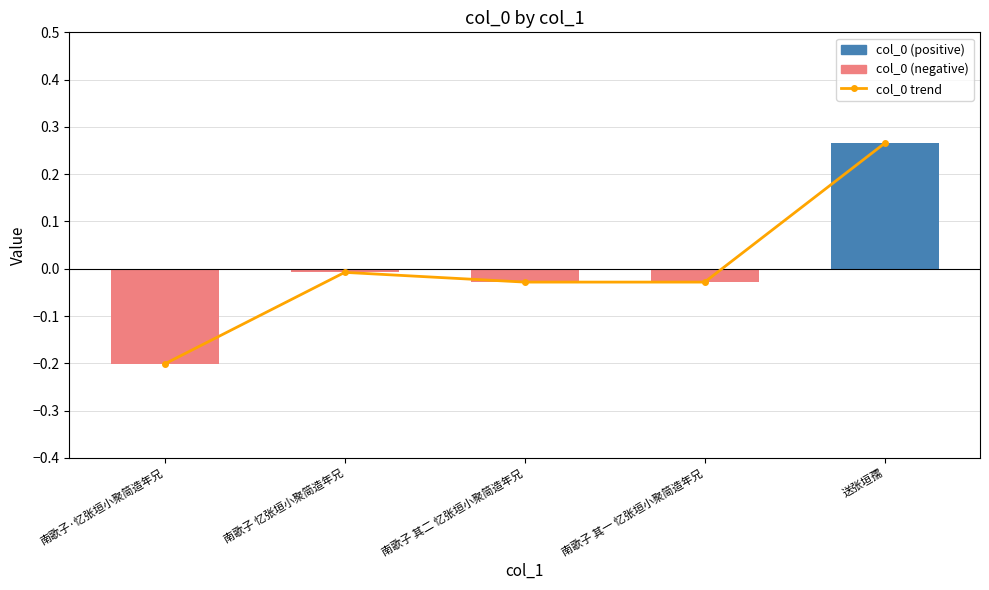

How many data points in col_0 trend are above 0?

1